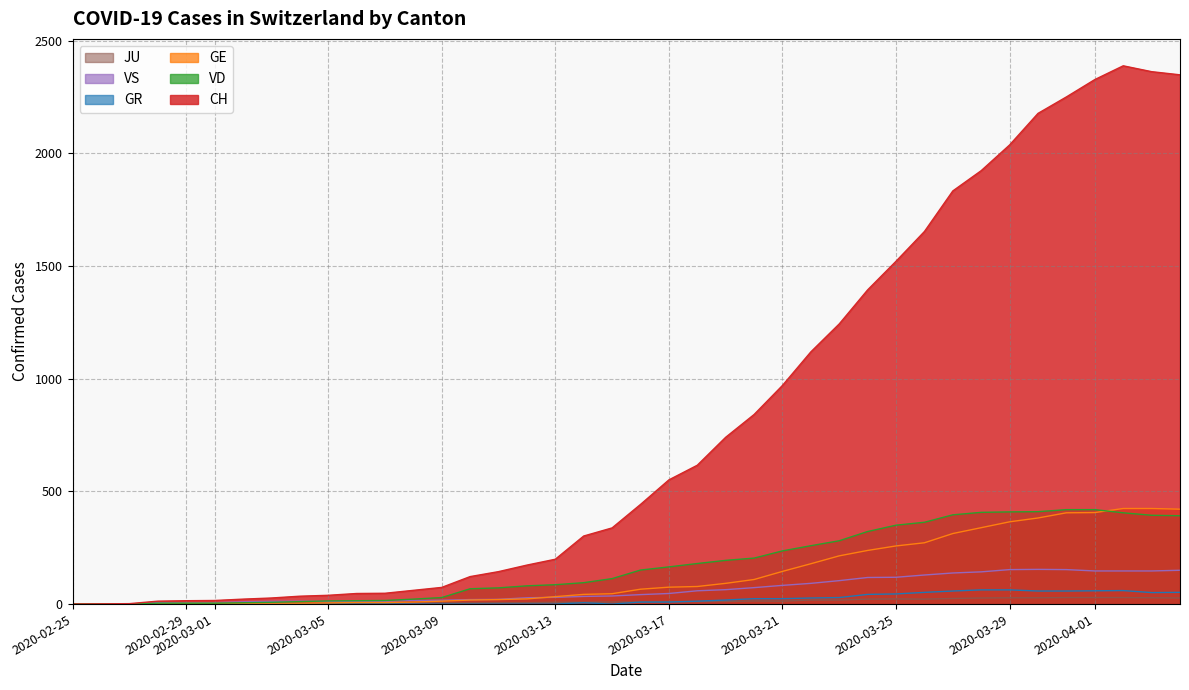

The GR series shows -36 at 2020-03-05. True or false?

False